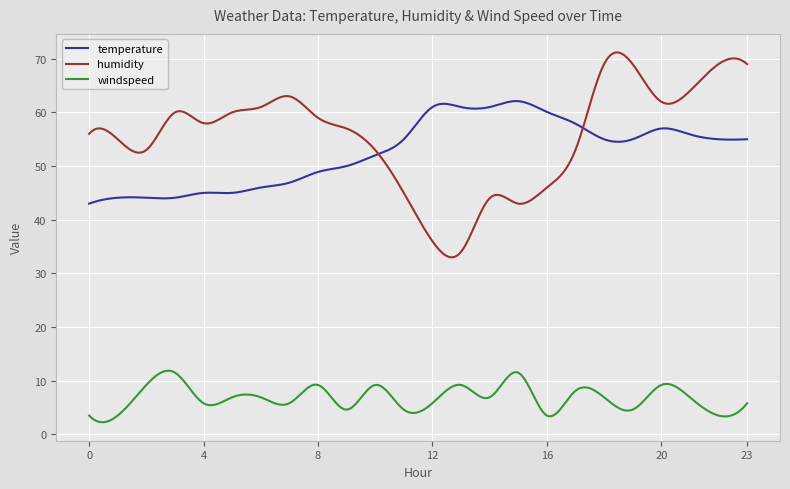

What are all the series names shown in the legend?

temperature, humidity, windspeed